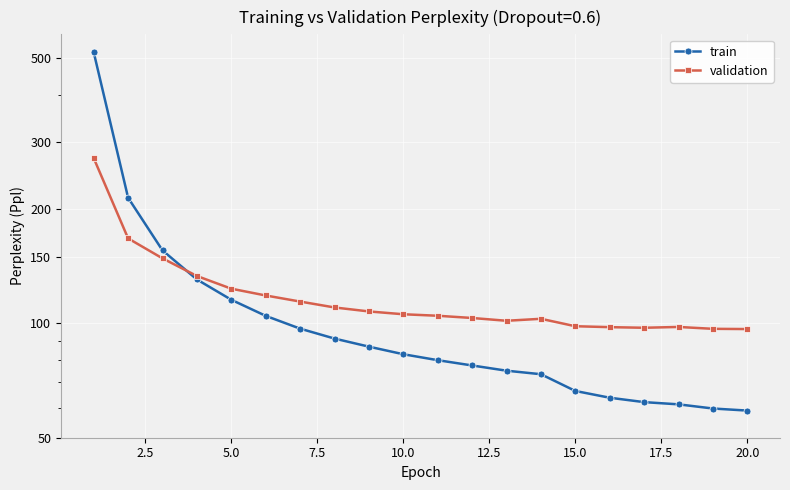

After their last crossing, which series has the higher values: train or validation?

validation